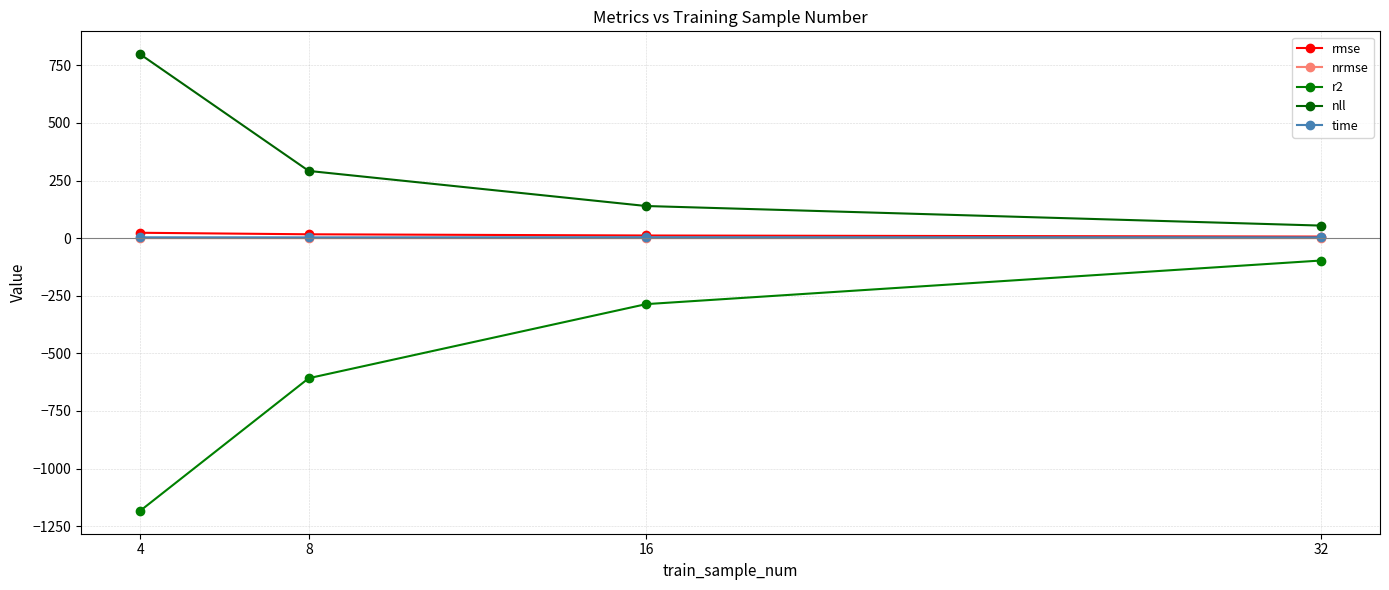

What is the value of the nll point at the 4th from the left?

54.5